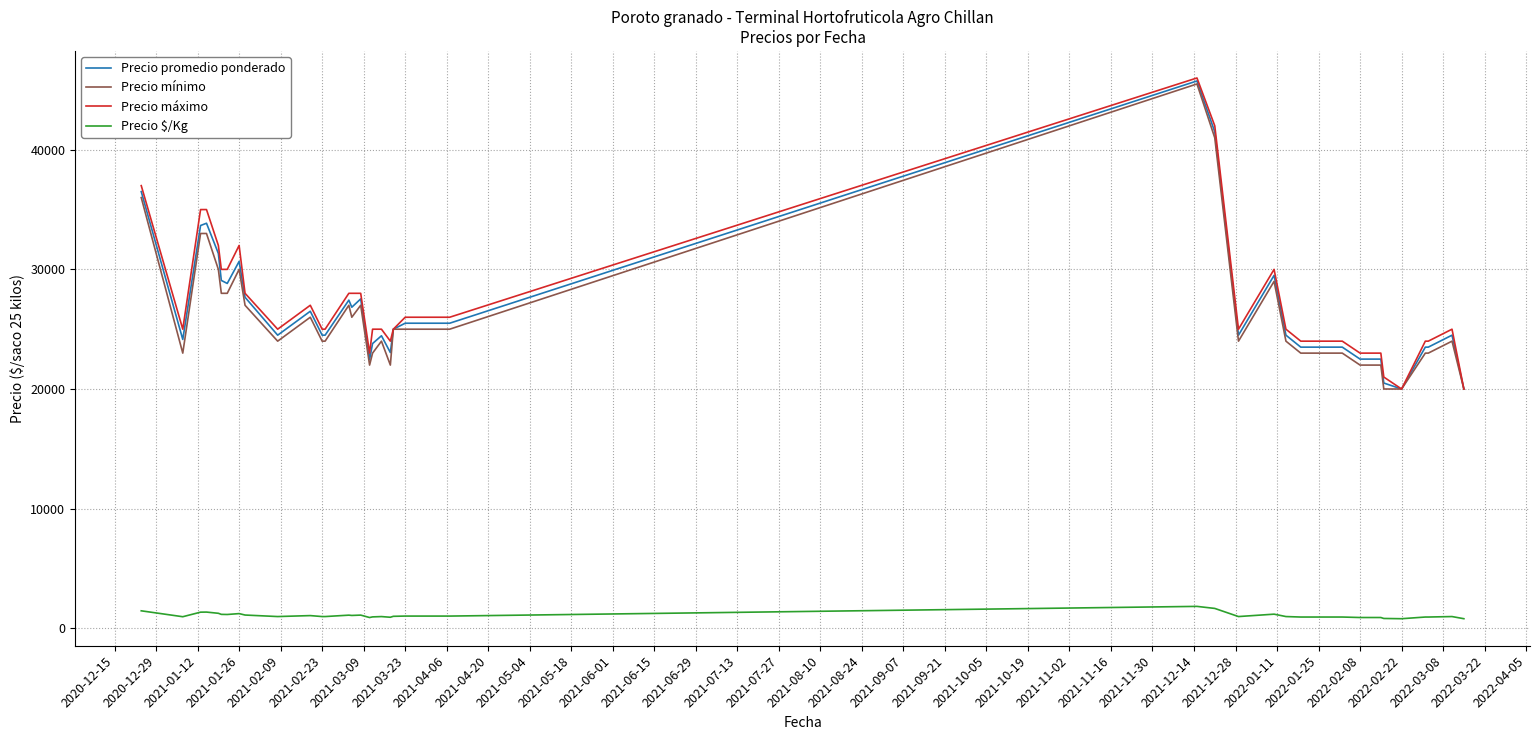

What is the minimum value for Precio máximo?

20000